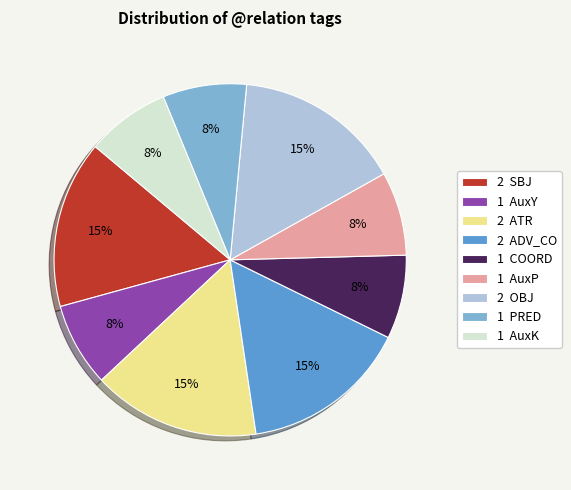

Is it true that 2 ADV_CO is 30% of the pie?

False